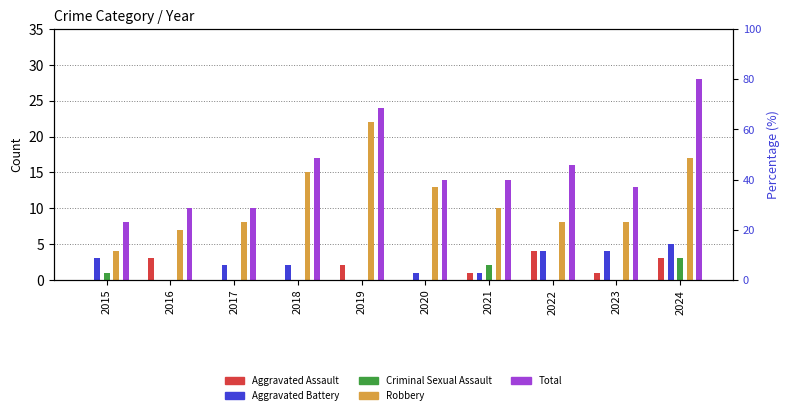

What is the total value across all series at 2020?

28